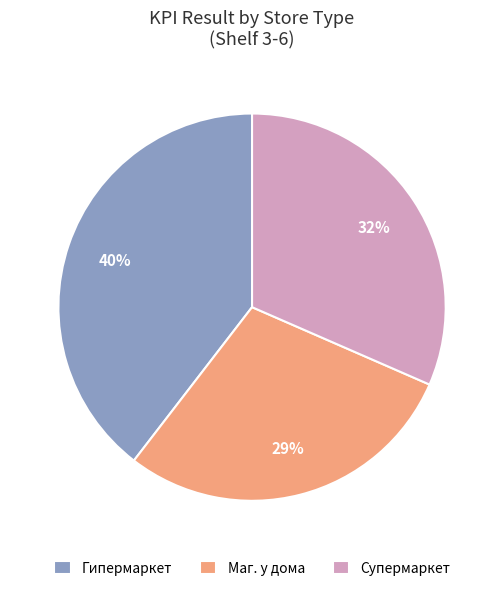

The Маг. у дома slice represents 29% of the pie. True or false?

True